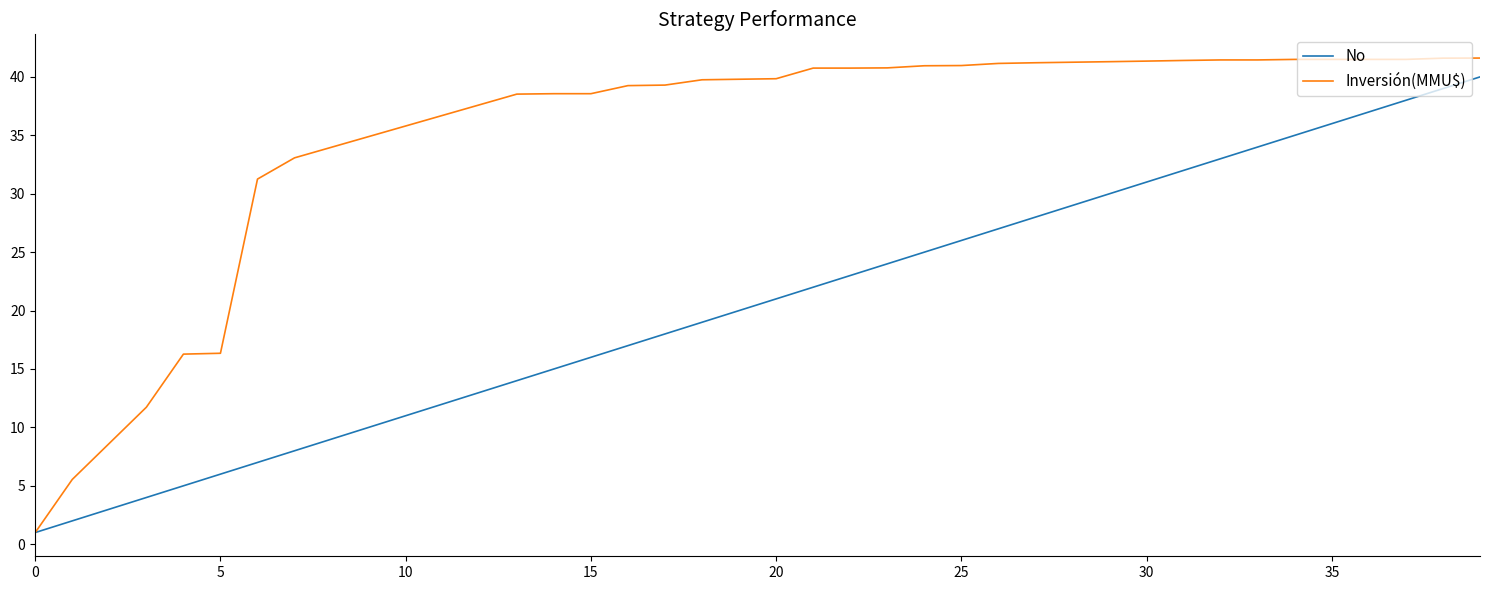

List the series in order of their overall mean, highest first.

Inversión(MMU$), No